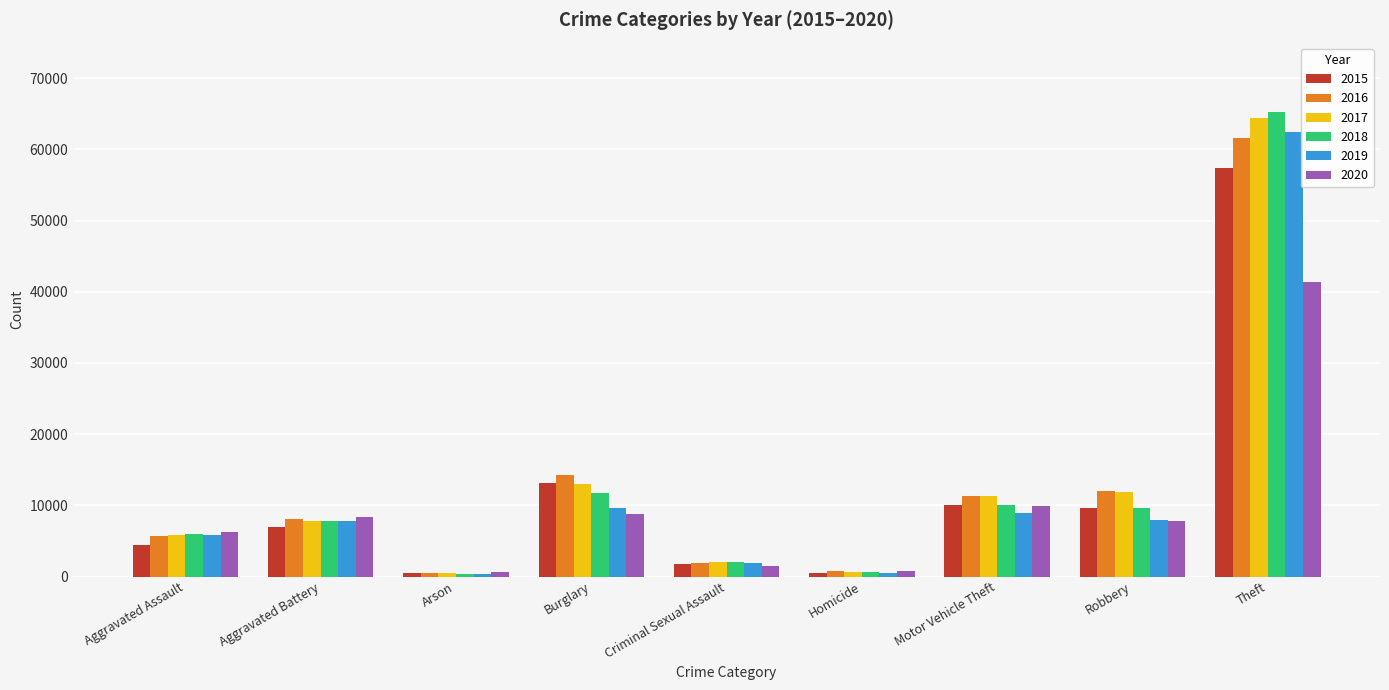

How many categories are shown in the chart?

9